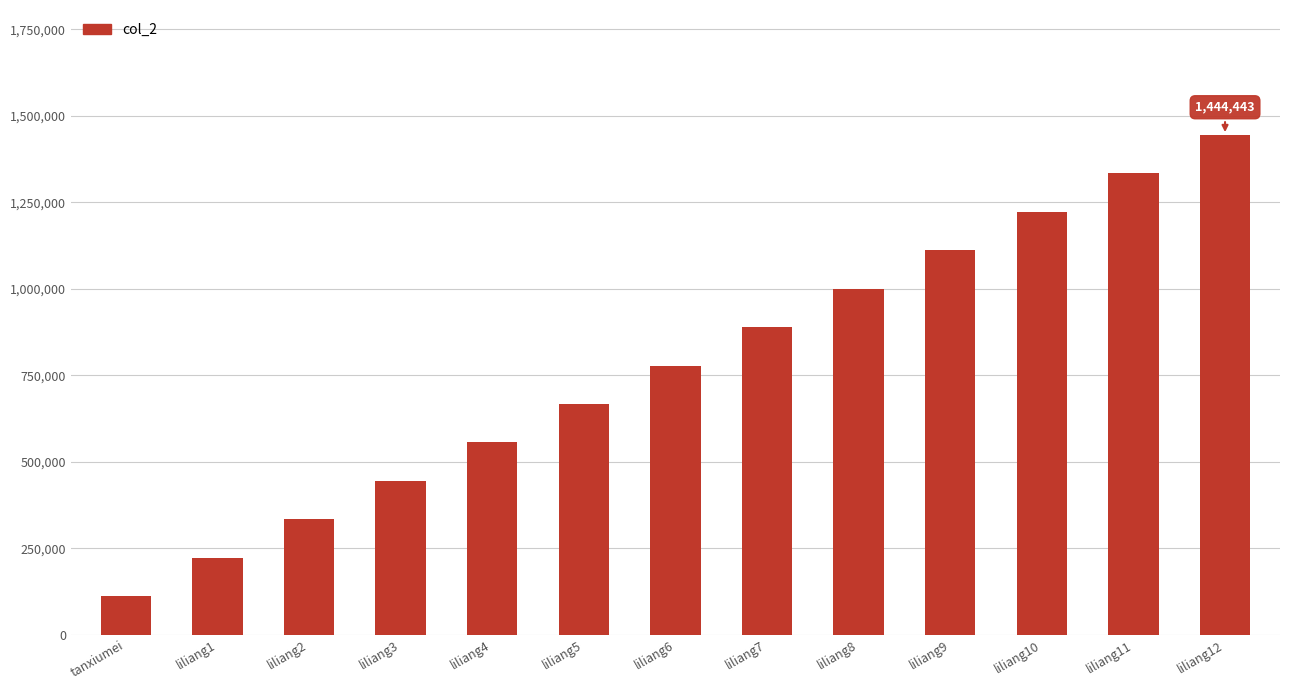

What is the value of the 7th bar from the left?

777777